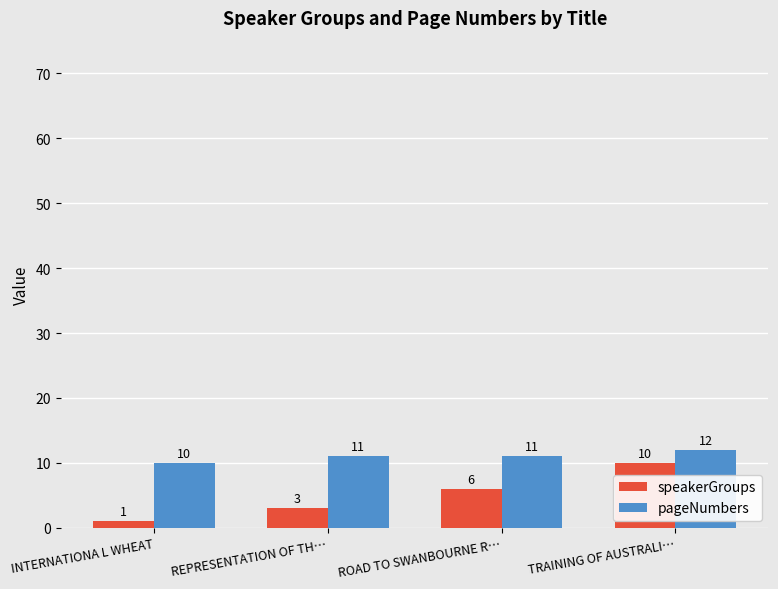

Reading right to left, extract all data points from this chart.

speakerGroups: 10	6	3	1
pageNumbers: 12	11	11	10